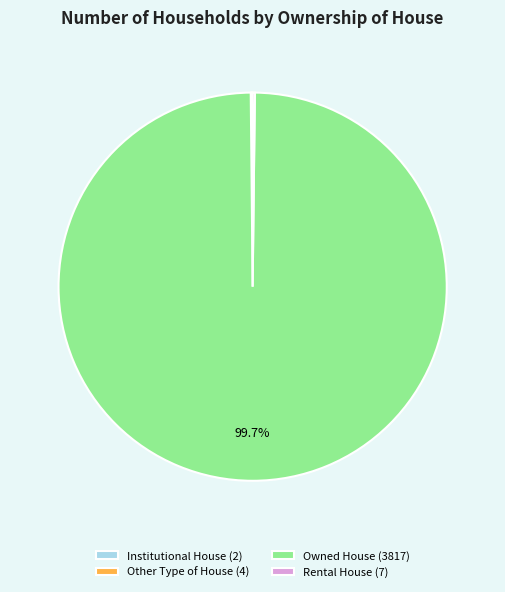

Is there a majority slice in this chart?

Yes